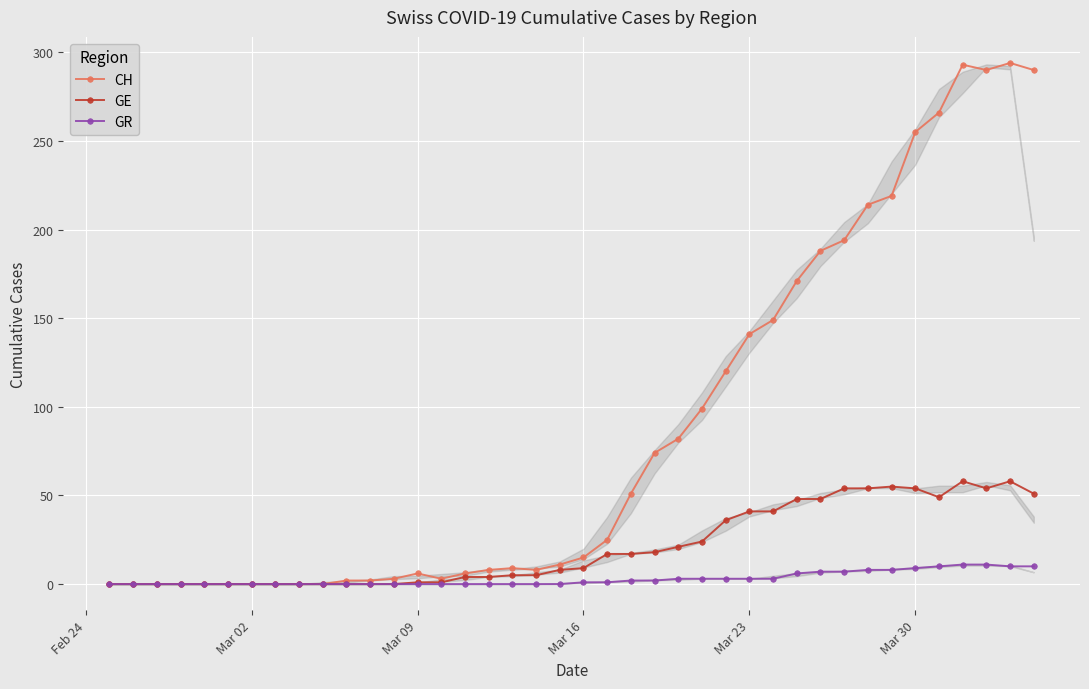

List the series in order of their peak value, lowest first.

GR, GE, CH